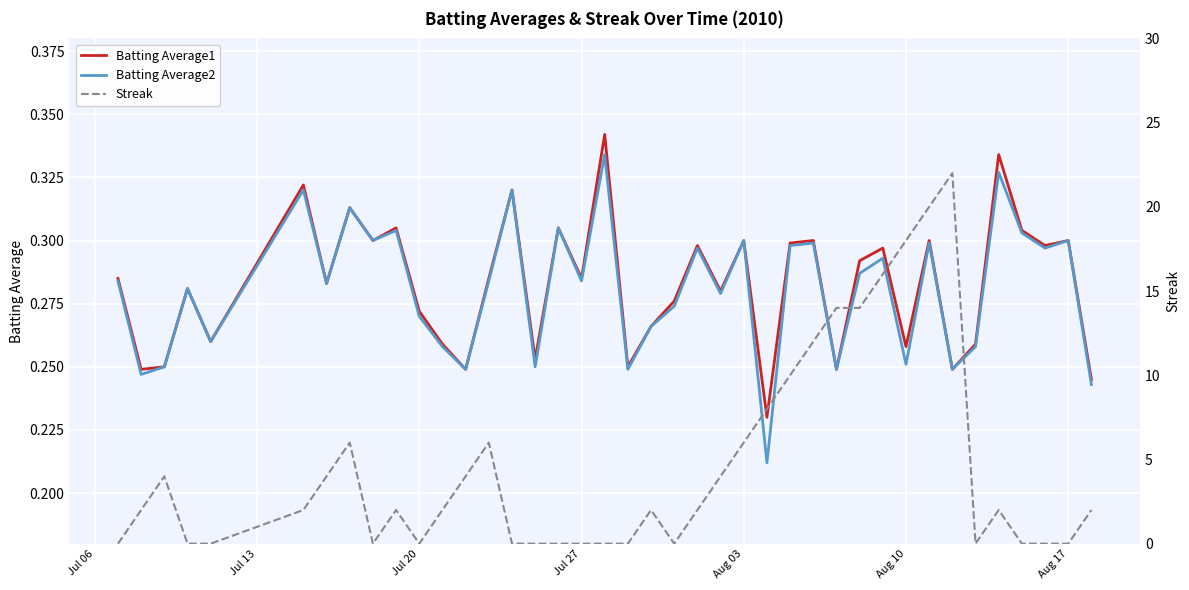

How many intersections are there between Streak and Batting Average2?

15